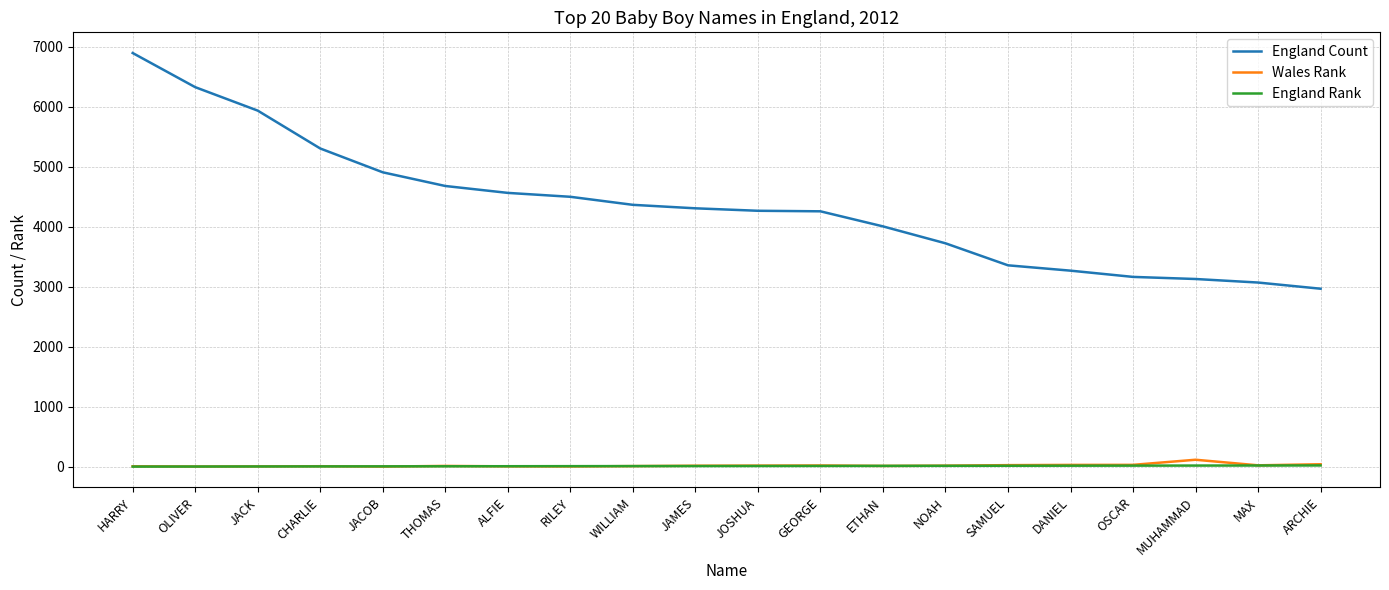

Which series has the largest total across all categories?

England Count